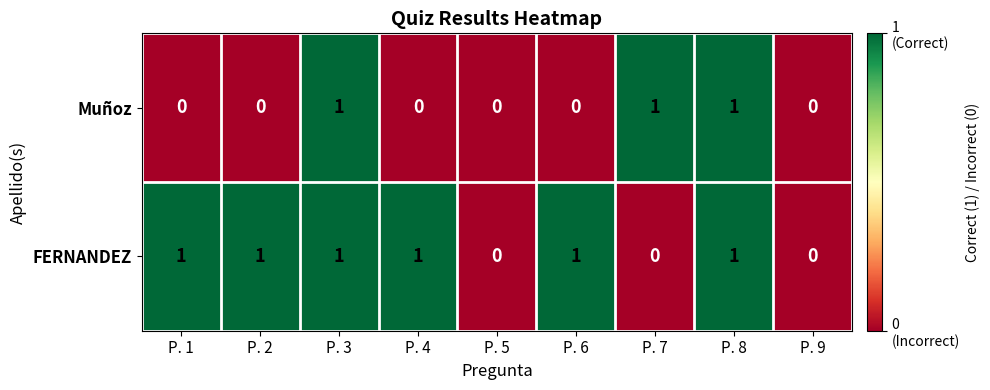

List the series in order of their overall mean, highest first.

FERNANDEZ, Muñoz